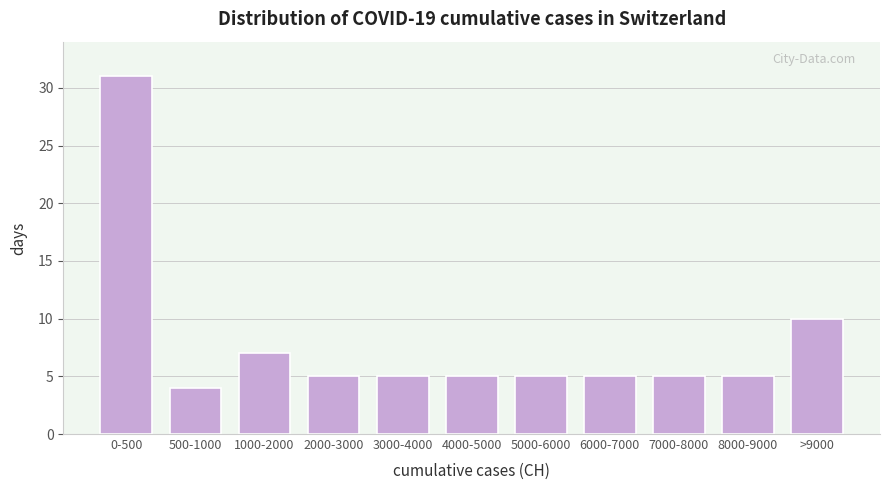

Reading left to right, extract all data points from this chart.

0-500=31	500-1000=4	1000-2000=7	2000-3000=5	3000-4000=5	4000-5000=5	5000-6000=5	6000-7000=5	7000-8000=5	8000-9000=5	>9000=10